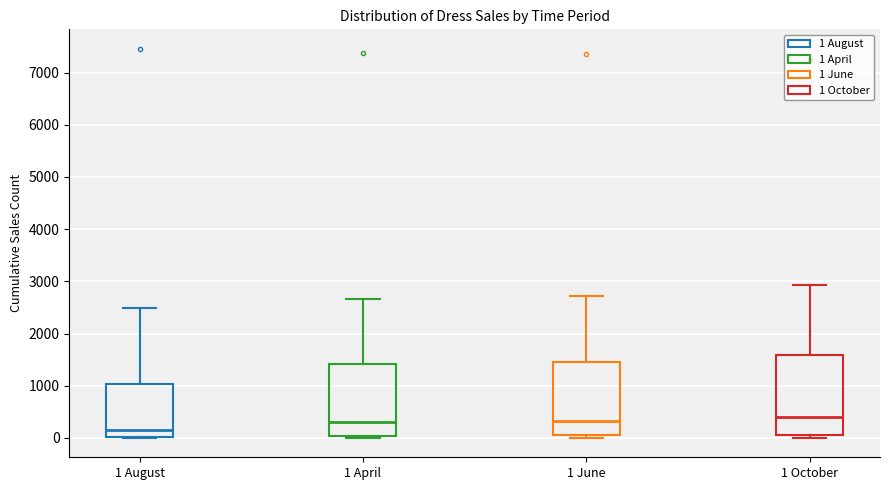

Where is the upper edge of the box for 1 June on the y-axis? The values are not printed on the chart, so give them approximately, as read against the axis.

1500